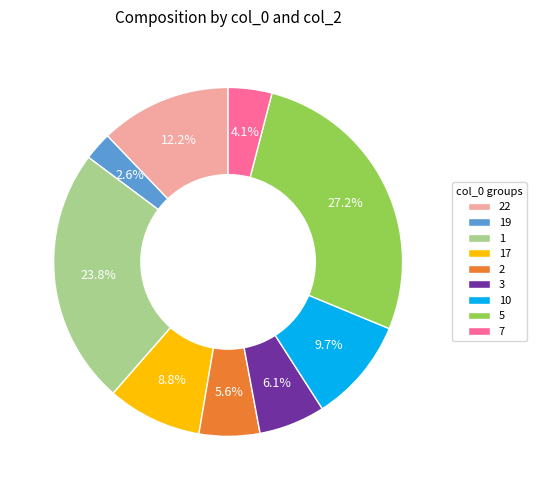

Which slice is the largest?

5